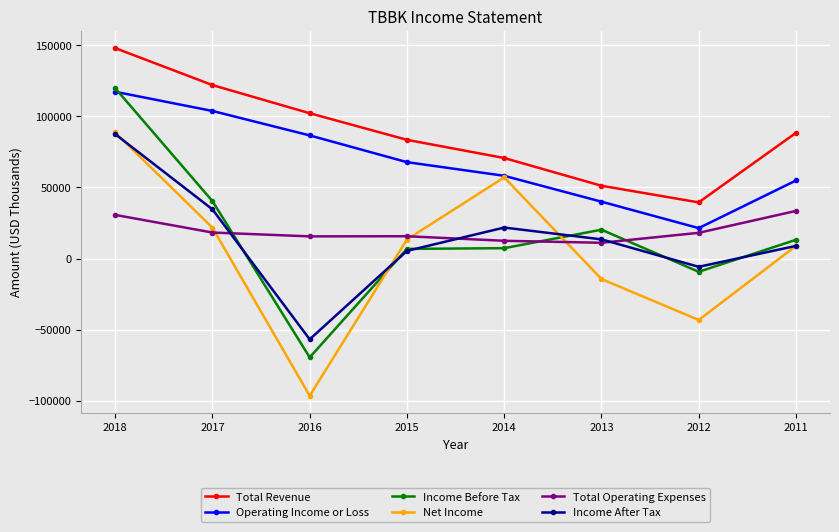

What is the difference between the Total Revenue values at 2016 and 2015?

18700